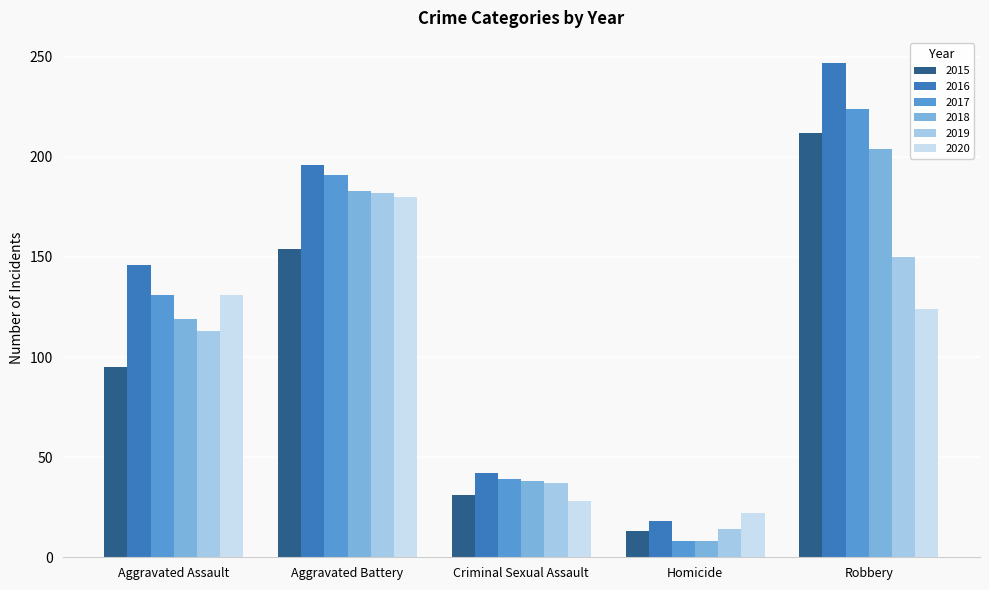

What is the sum of the 2016 values at Homicide and Criminal Sexual Assault?

60